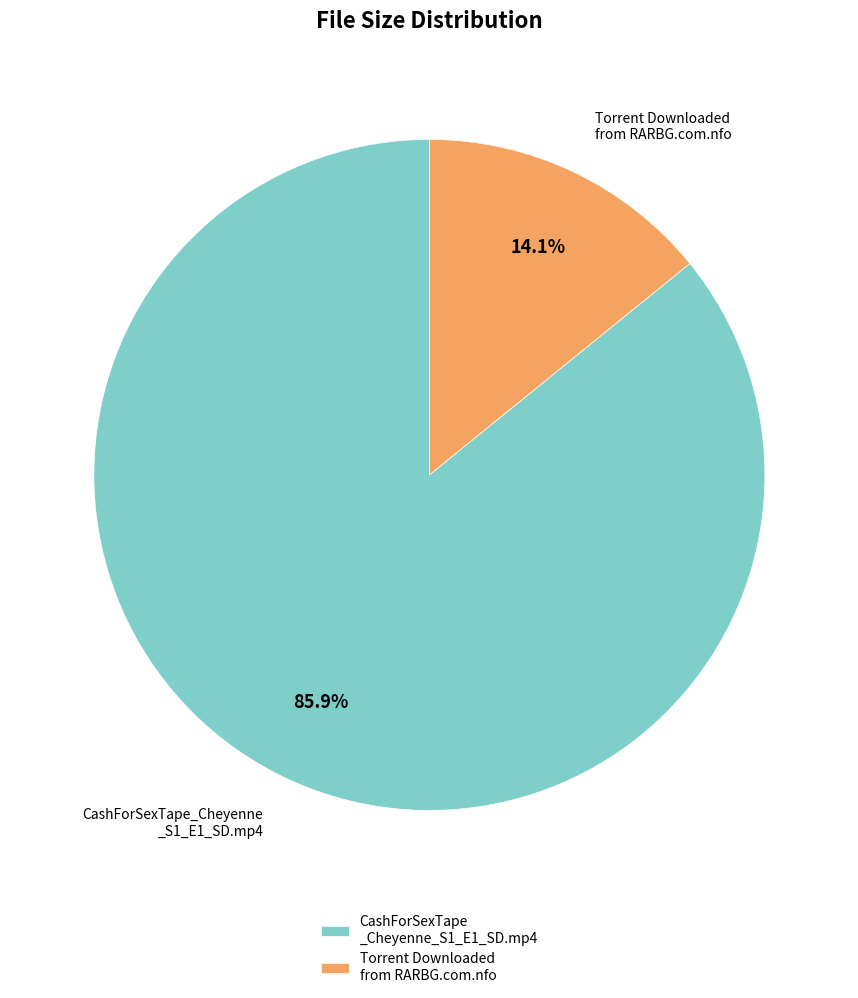

How much of the chart is everything except Torrent Downloaded from RARBG.com.nfo?

85.9%